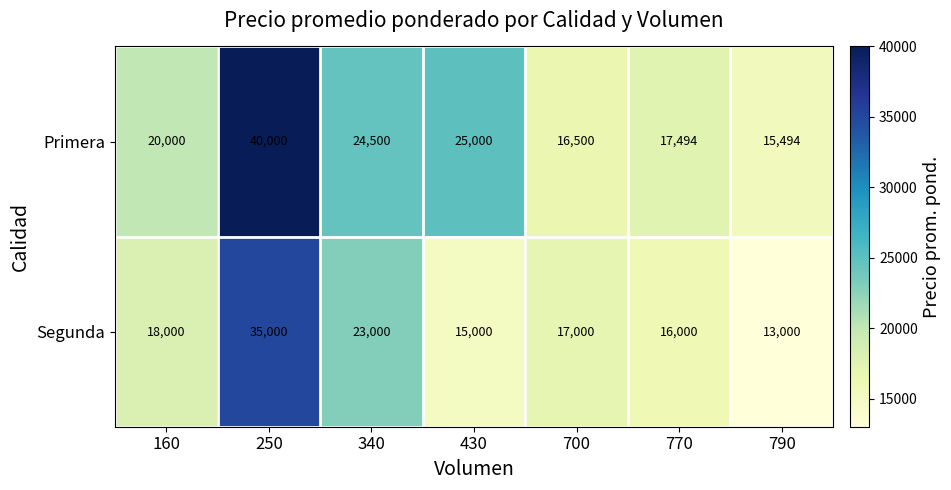

Reading left to right, list all the values displayed in this chart.

Primera: 20000	40000	24500	25000	16500	17494	15494
Segunda: 18000	35000	23000	15000	17000	16000	13000